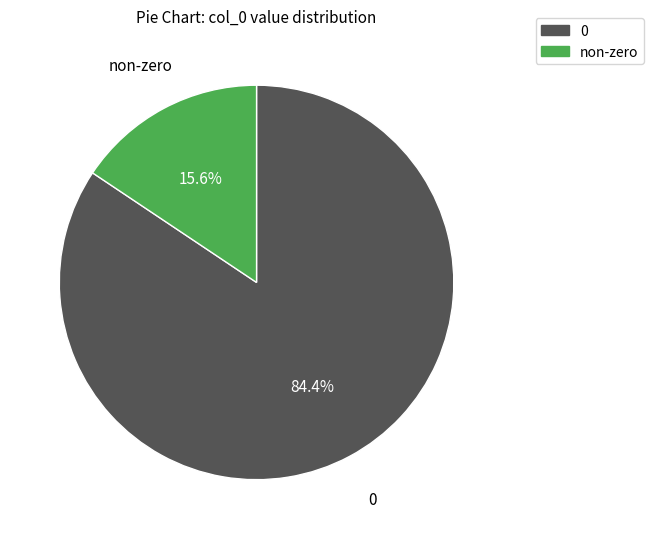

Is there any slice that represents more than half of the pie?

Yes